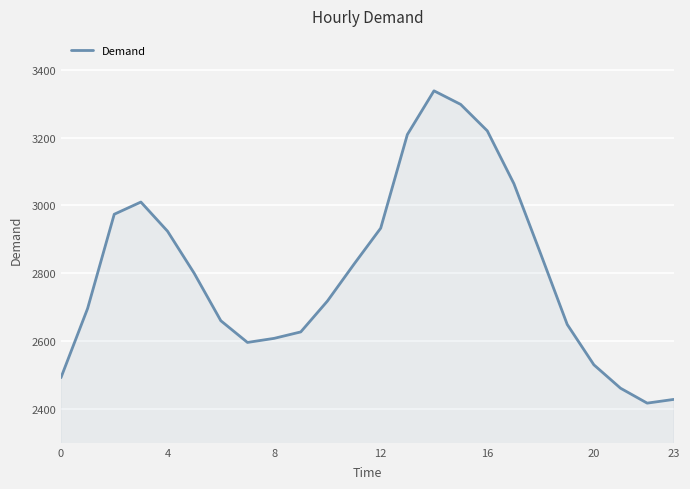

What is the smallest value displayed?

2417